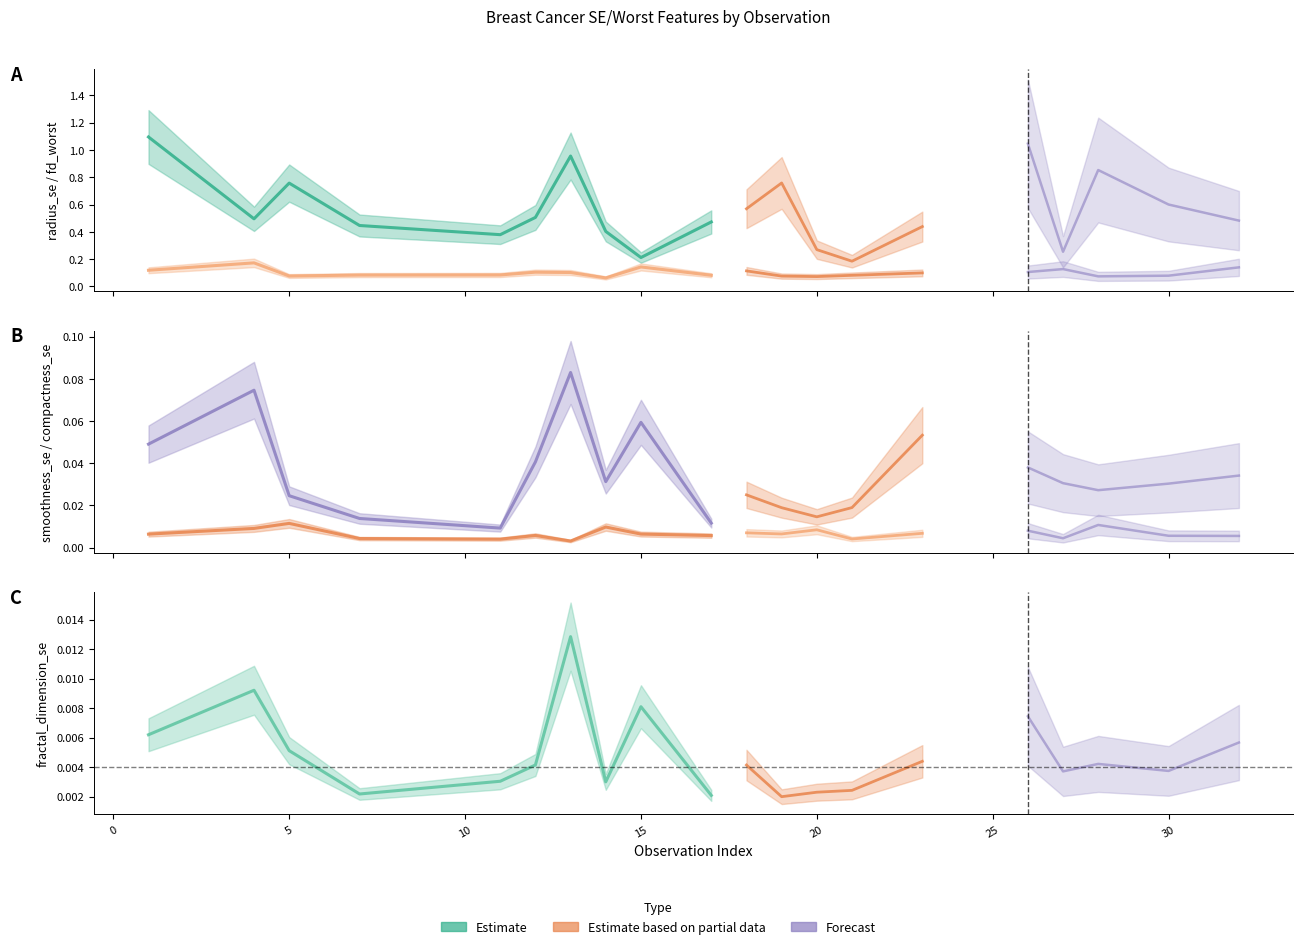

Between 4 and 32, which is larger?

4